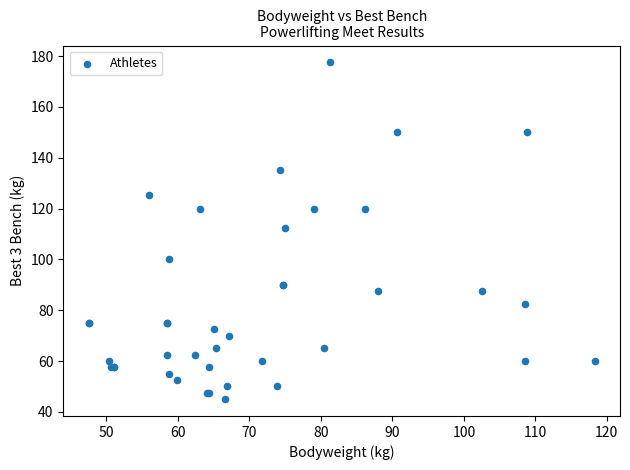

What Y value in the scatter plot is closest to 111?

112.5